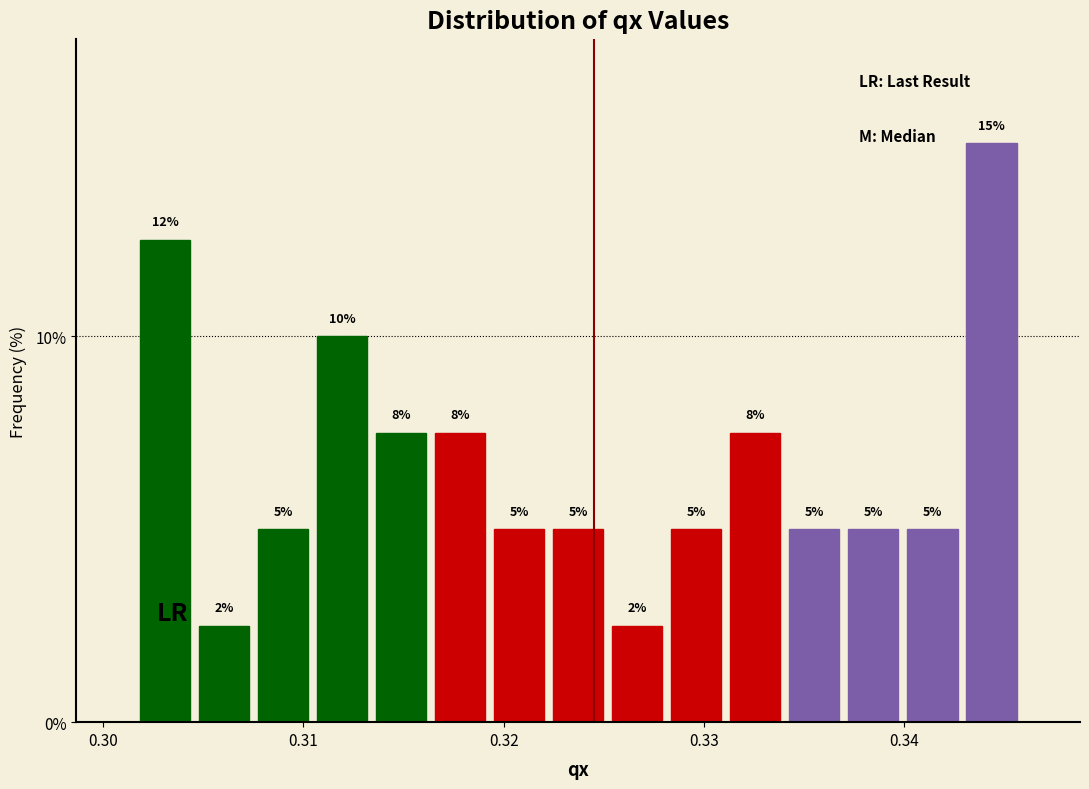

Around what value on the x-axis is the tallest bar? Give the approximate position of its centre, as read against the axis.

0.344